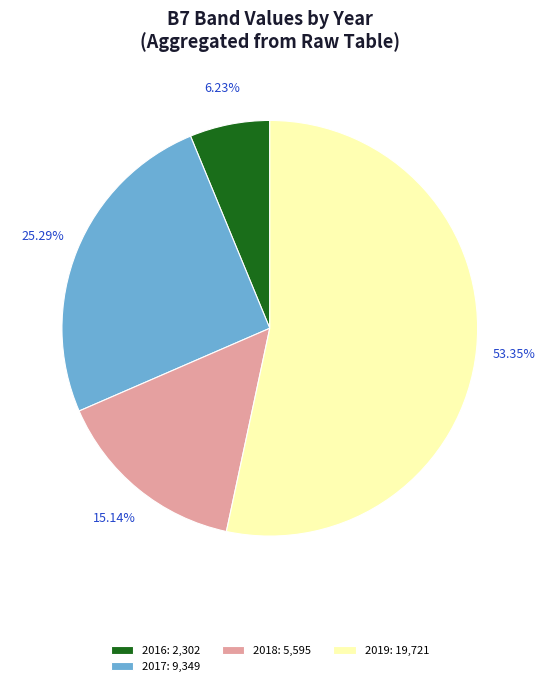

Does any single category account for the majority?

Yes